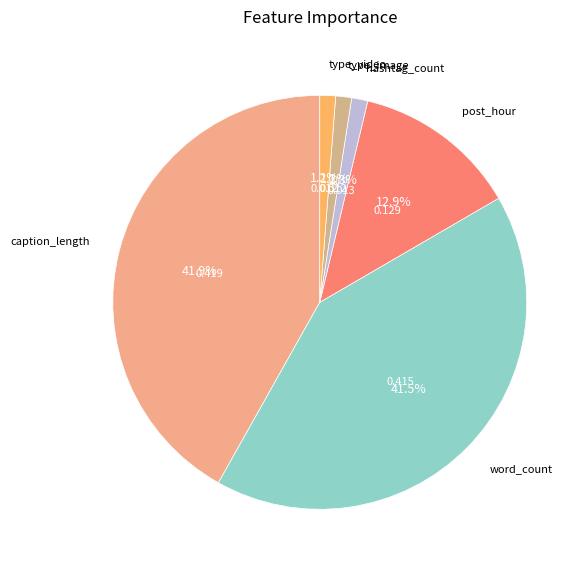

Count the number of slices in the pie.

6